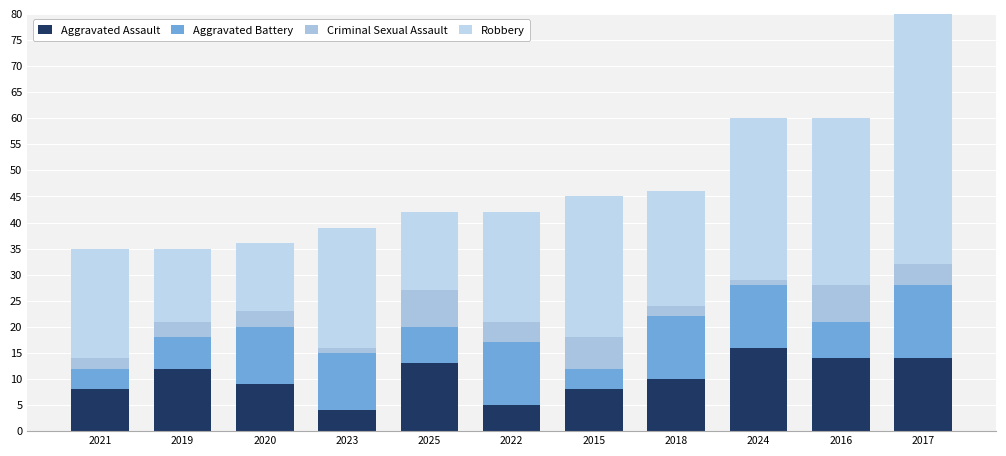

Which category has the highest value across all series?

2017